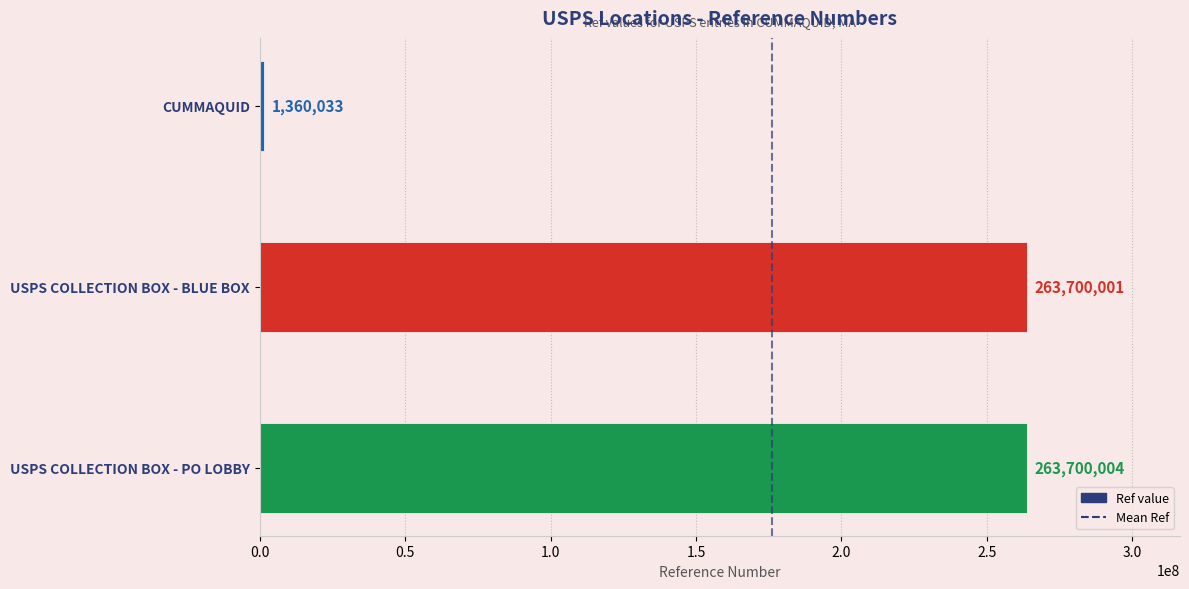

Does the chart contain any negative values?

No